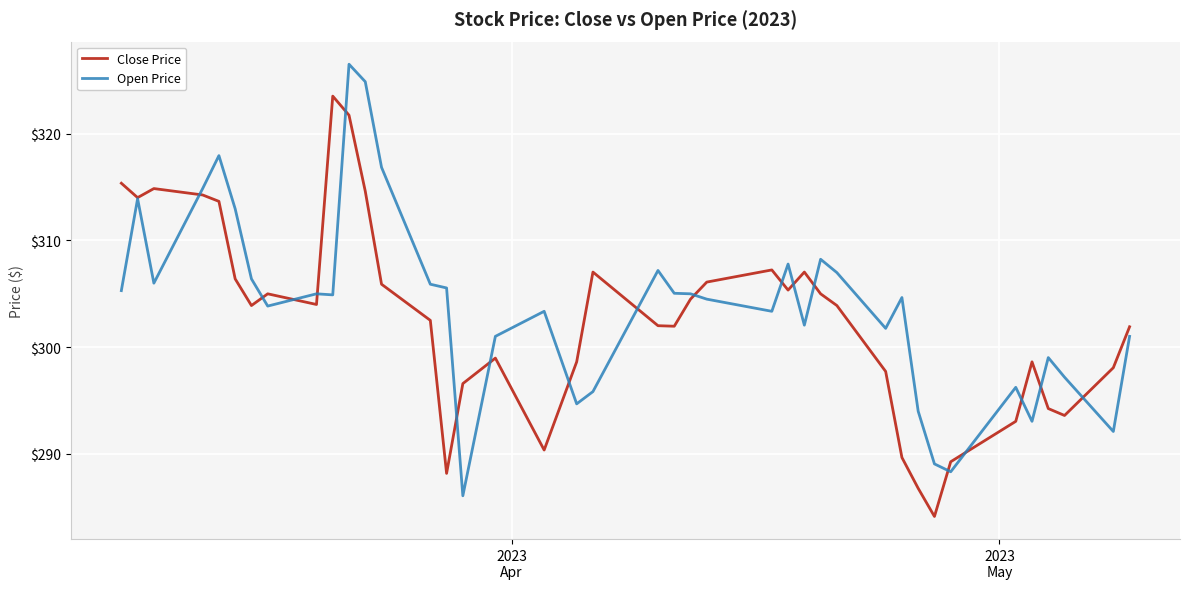

What is the maximum value shown in the chart?

326.5